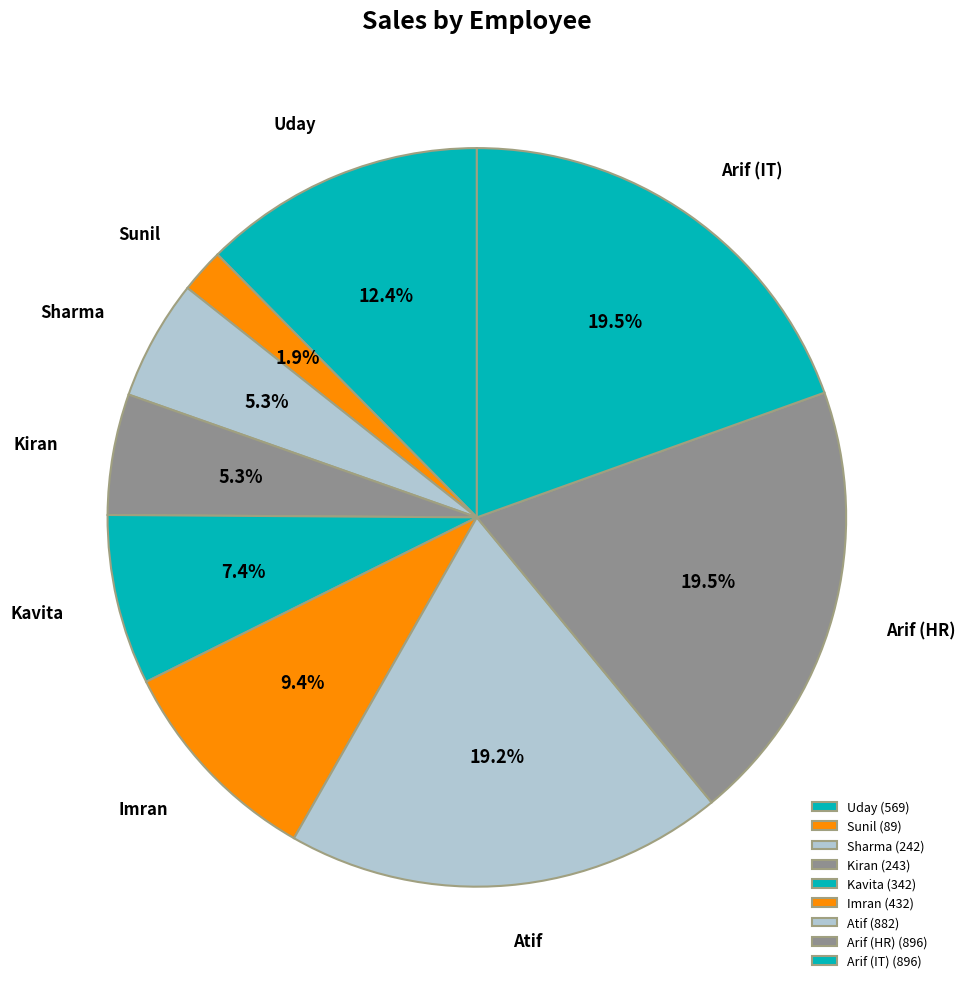

Is the sum of Imran and Sunil greater than half?

No